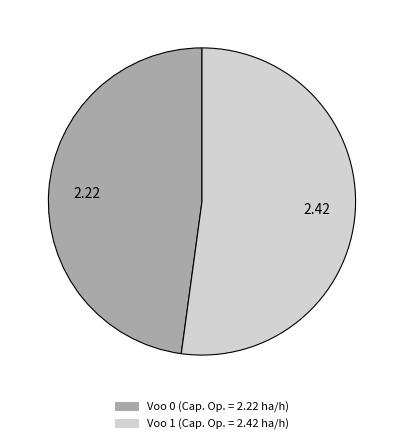

How many segments does this pie chart have?

2